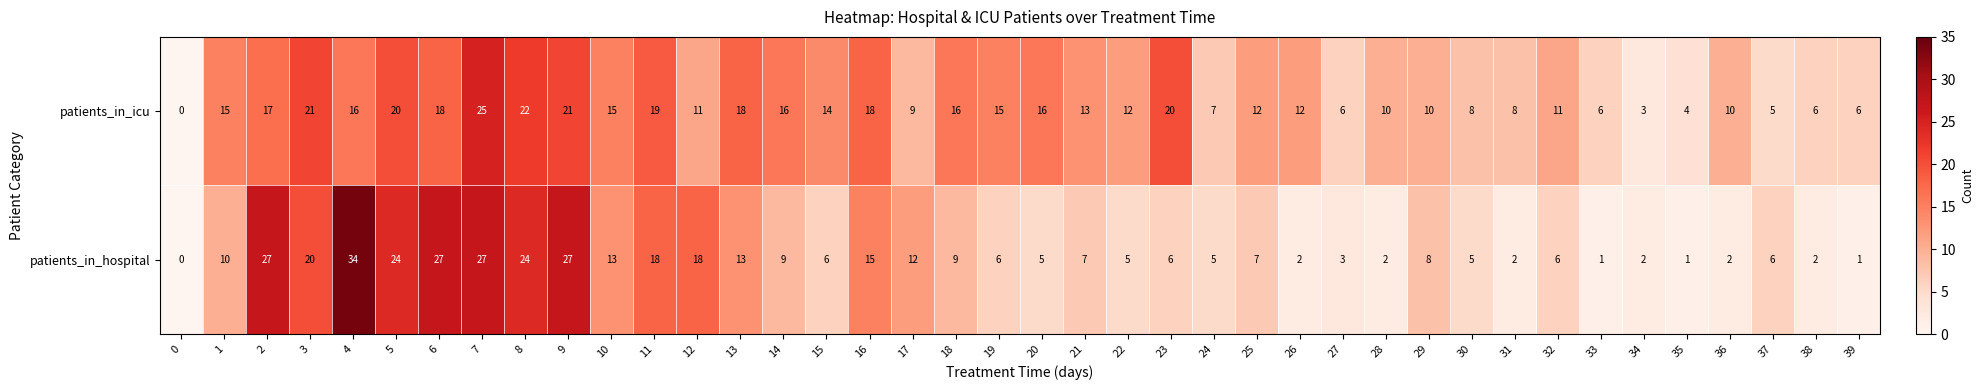

List the series in order of their peak value, lowest first.

patients_in_icu, patients_in_hospital